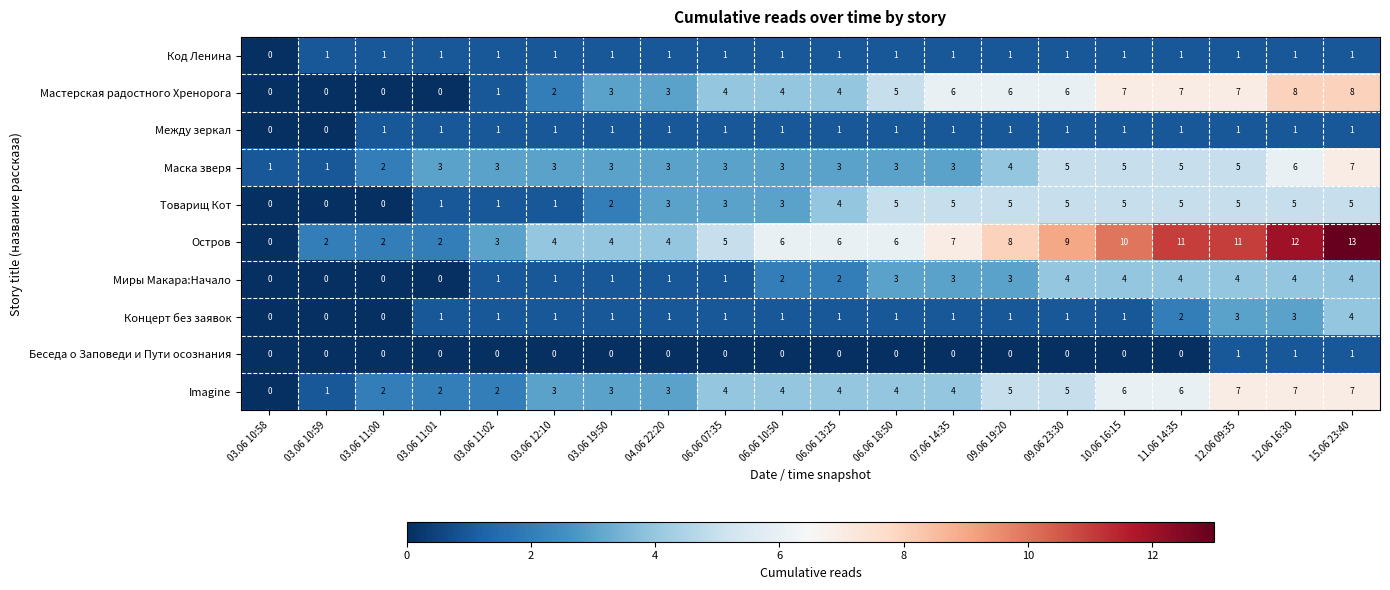

At which category is the sum across all series the highest?

15.06 23:40